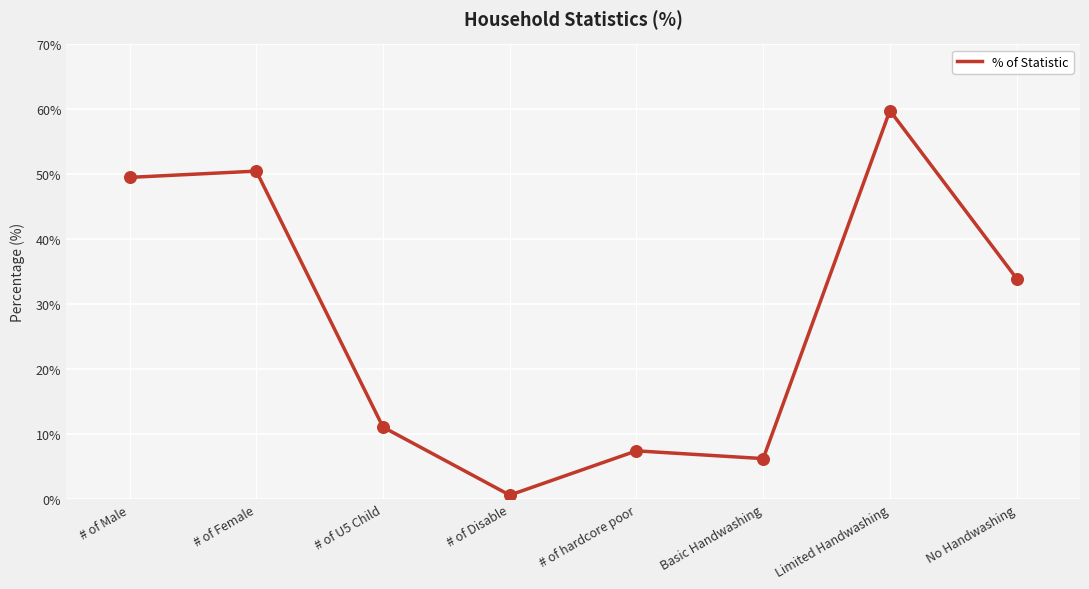

Between # of Female and # of U5 Child, which is larger?

# of Female